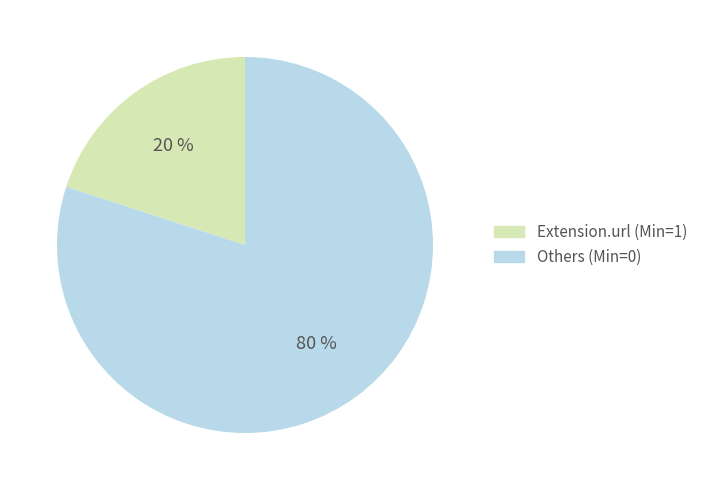

Which slice is the largest?

Others (Min=0)